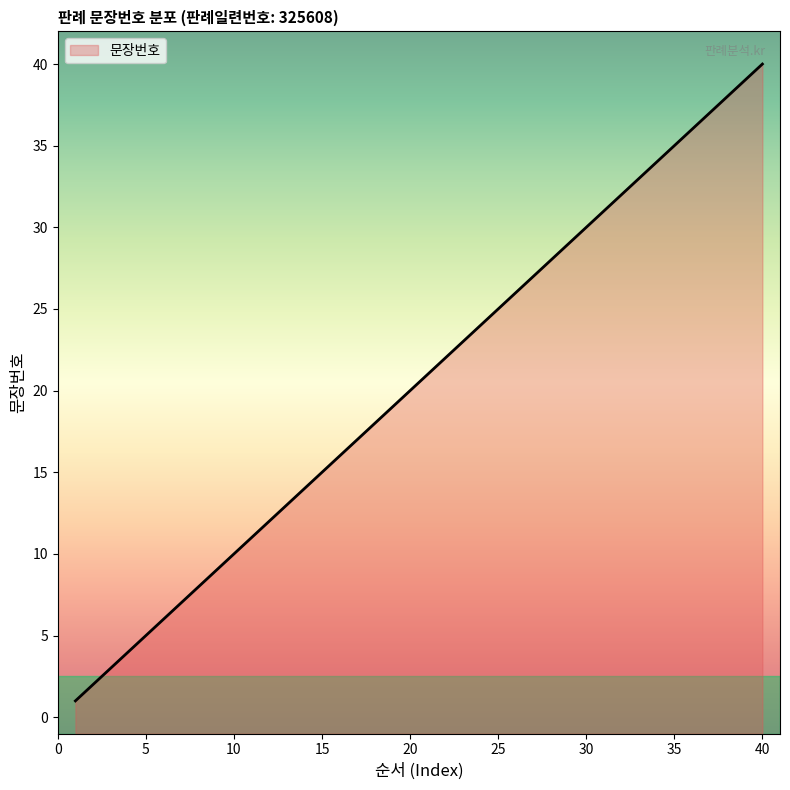

What is the value of the 35th point from the left?

35